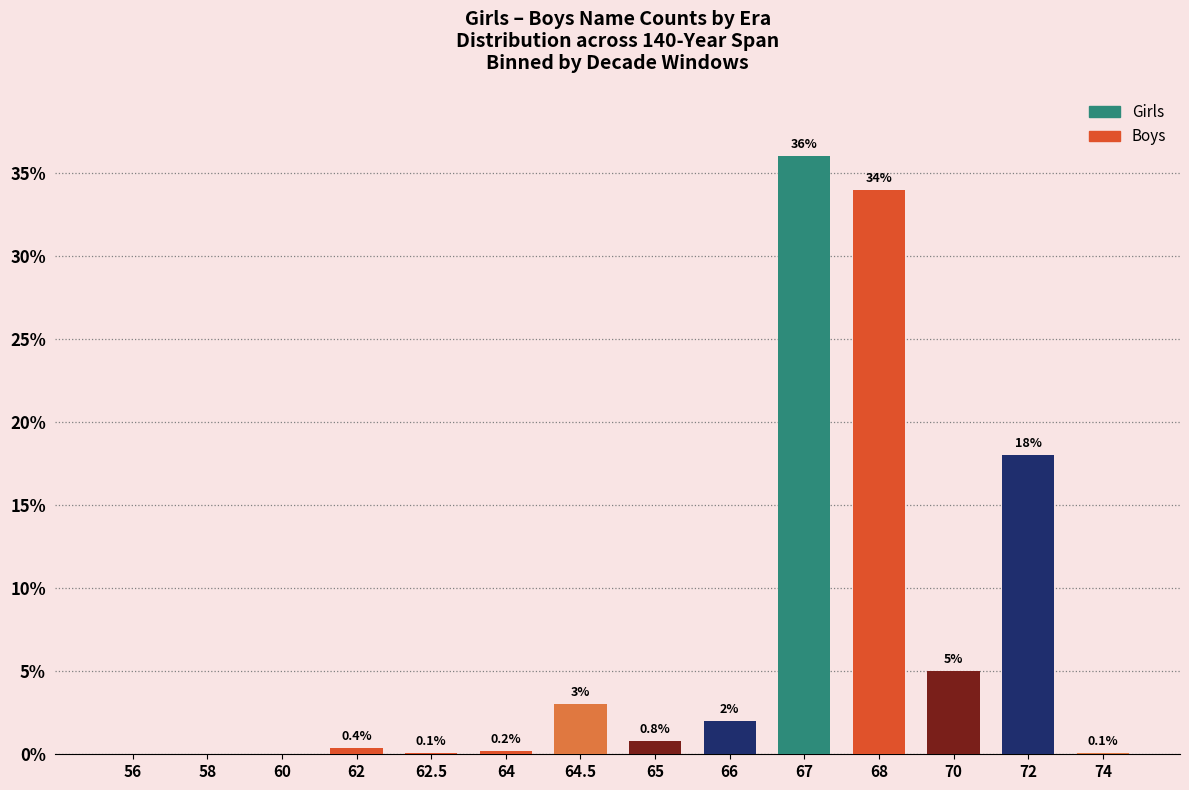

Reading left to right, extract all data points from this chart.

56=0.0	58=0.0	60=0.0	62=0.4	62.5=0.1	64=0.2	64.5=3.0	65=0.8	66=2.0	67=36.0	68=34.0	70=5.0	72=18.0	74=0.1